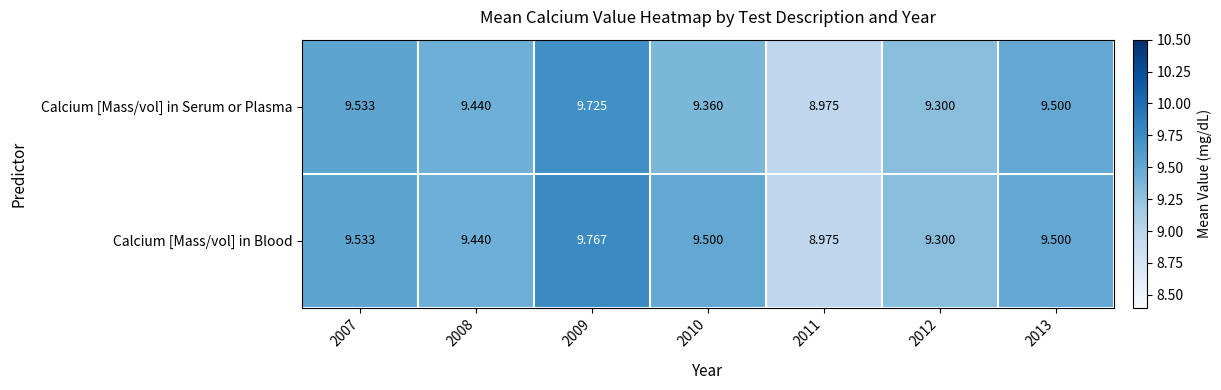

Which series has the largest total across all categories?

Calcium [Mass/vol] in Blood